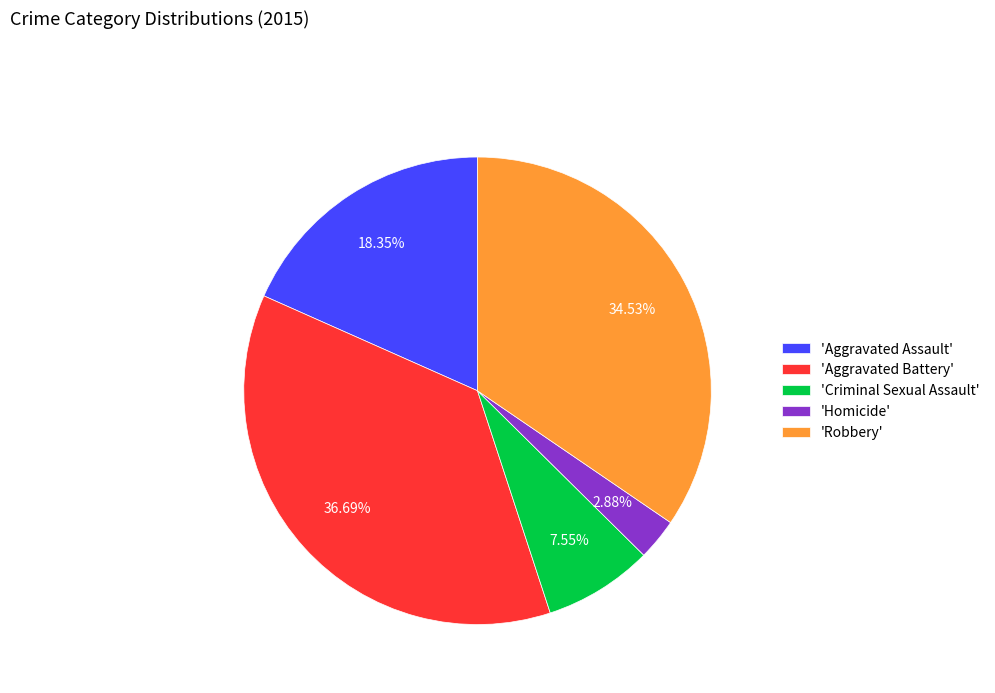

Does 'Criminal Sexual Assault' account for over 50% of the chart?

No